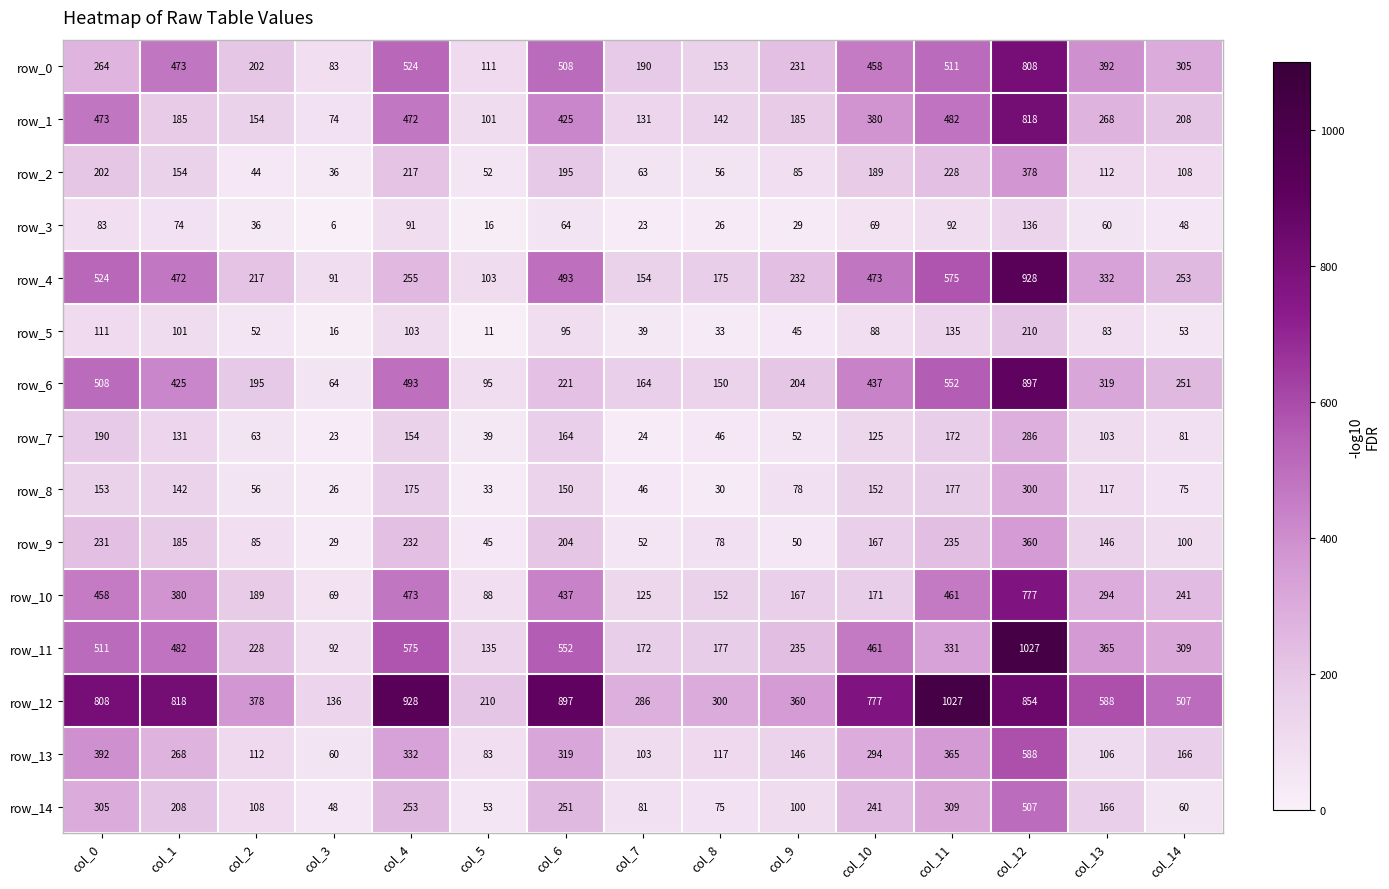

How many data points in row_4 are less than 255?

7